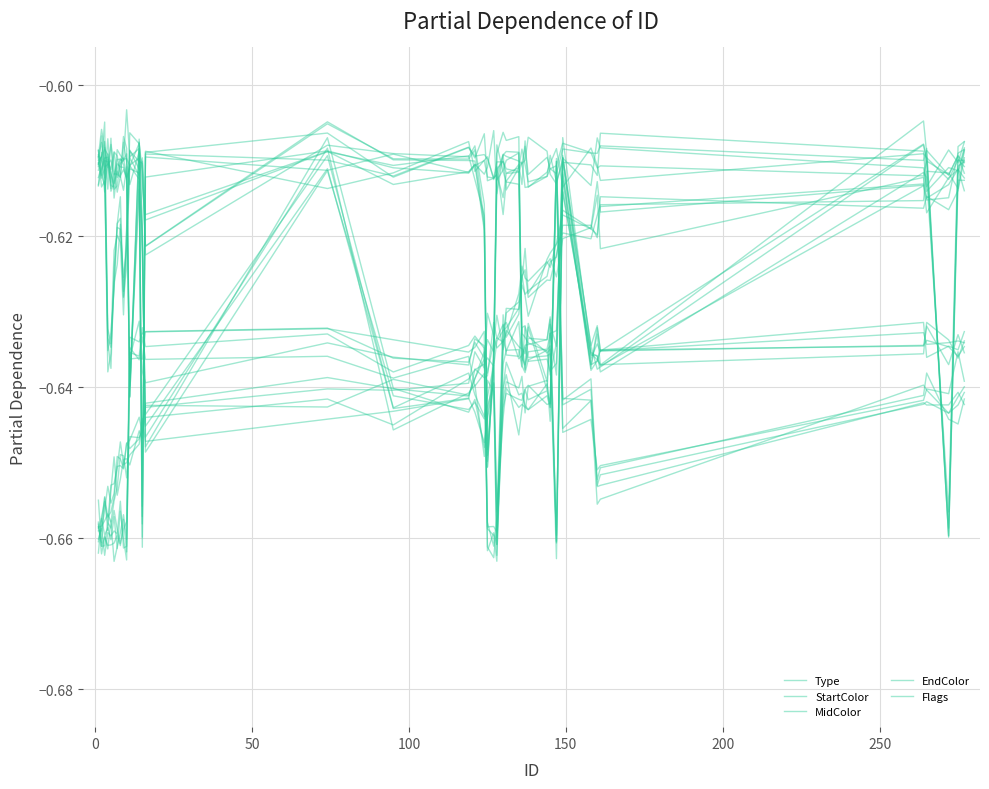

What is the smallest value displayed?

-0.7